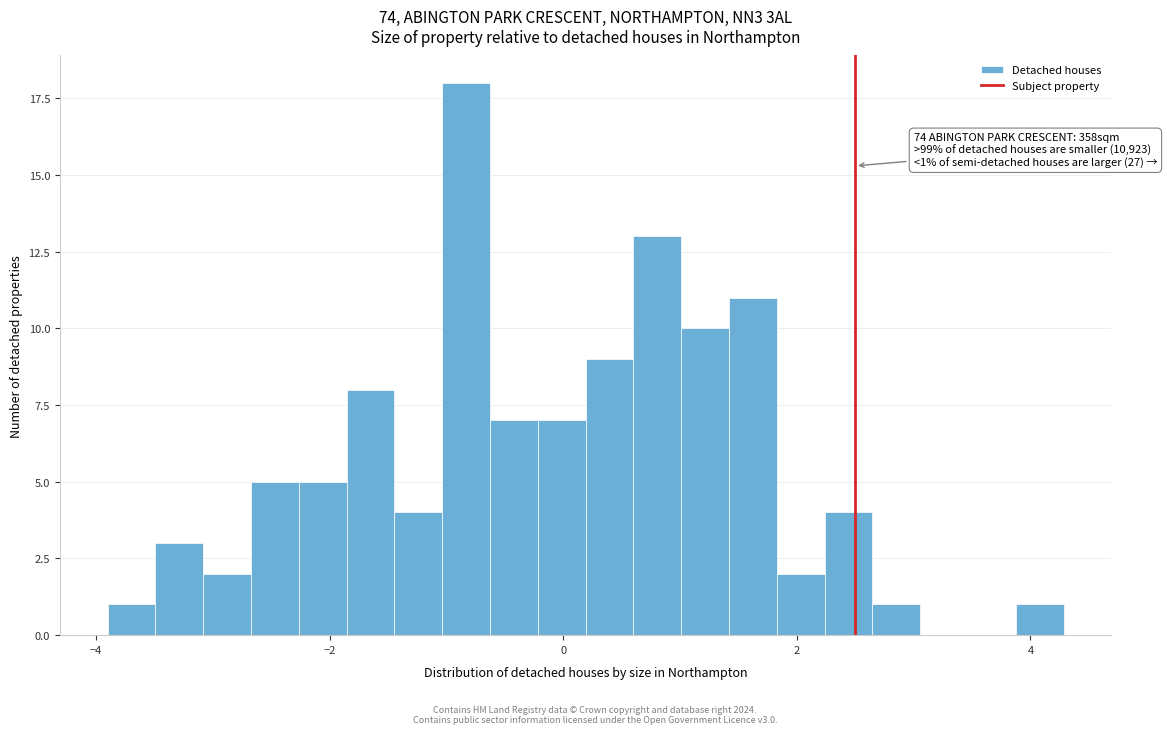

Around what value on the x-axis is the tallest bar? Give the approximate position of its centre, as read against the axis.

-0.8